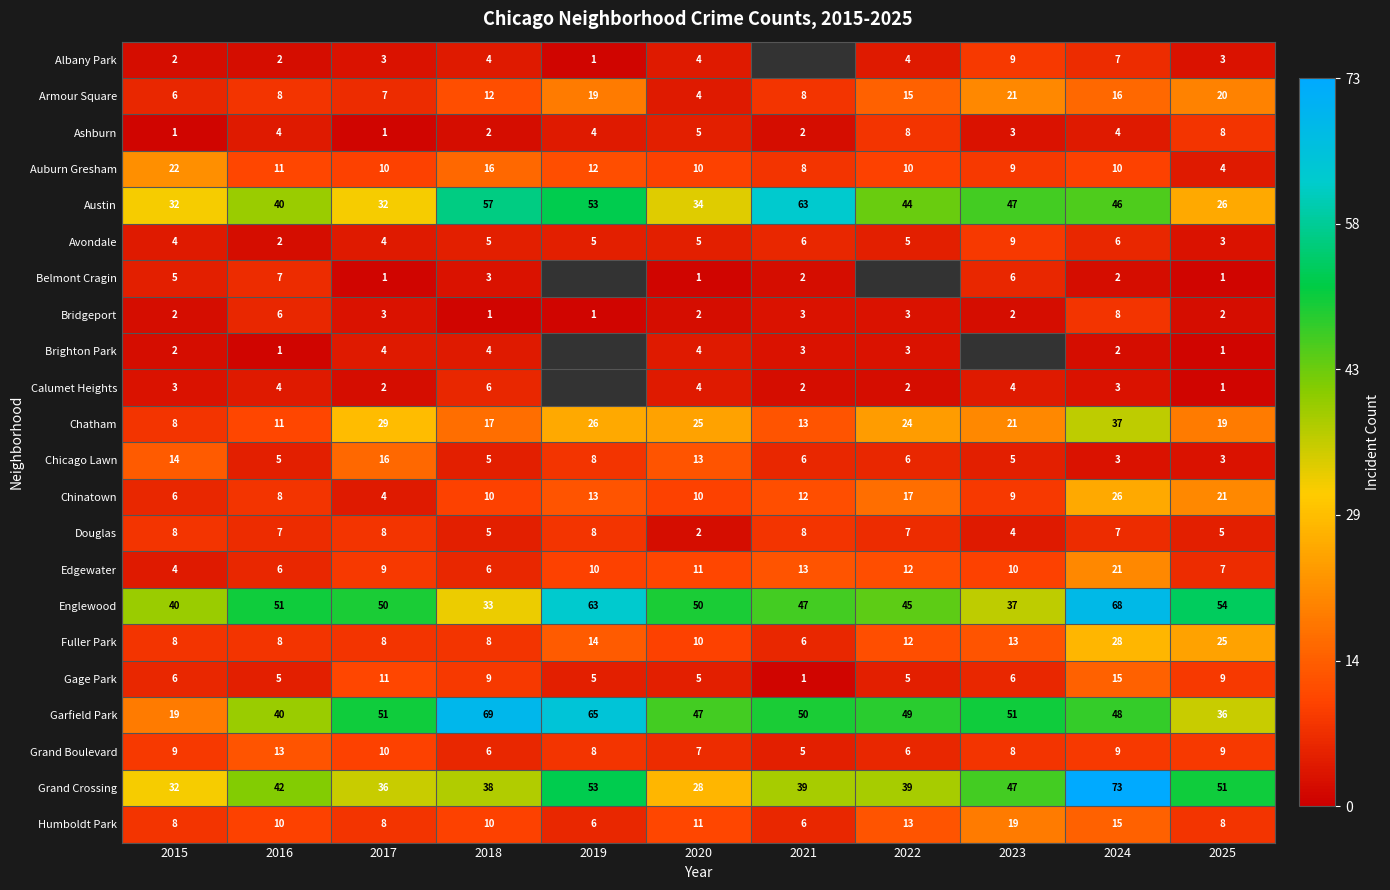

What is the sum of all Edgewater values?

109